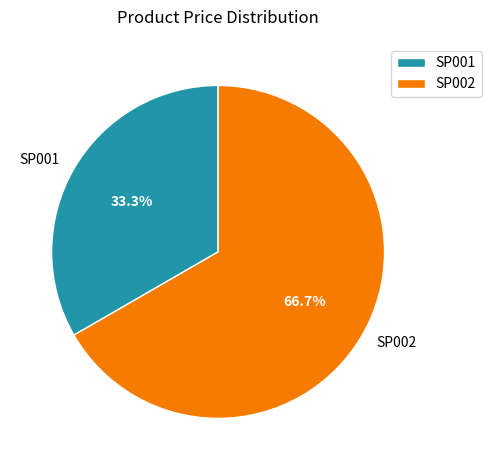

True or false: SP001 accounts for 33% of the total.

True